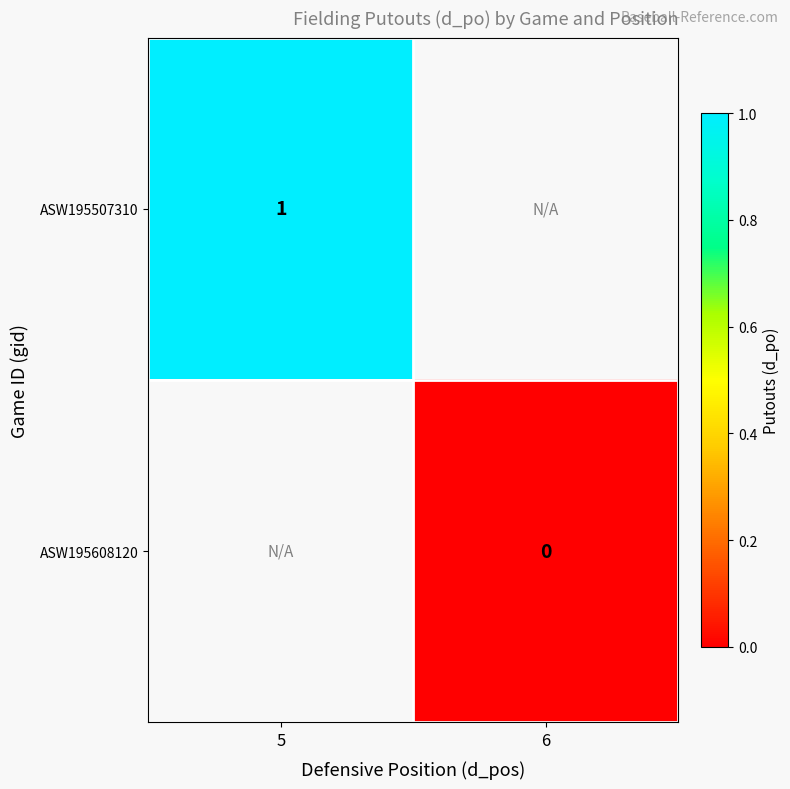

Is the value of ASW195608120 at 6 greater than the value of ASW195507310 at 5?

No